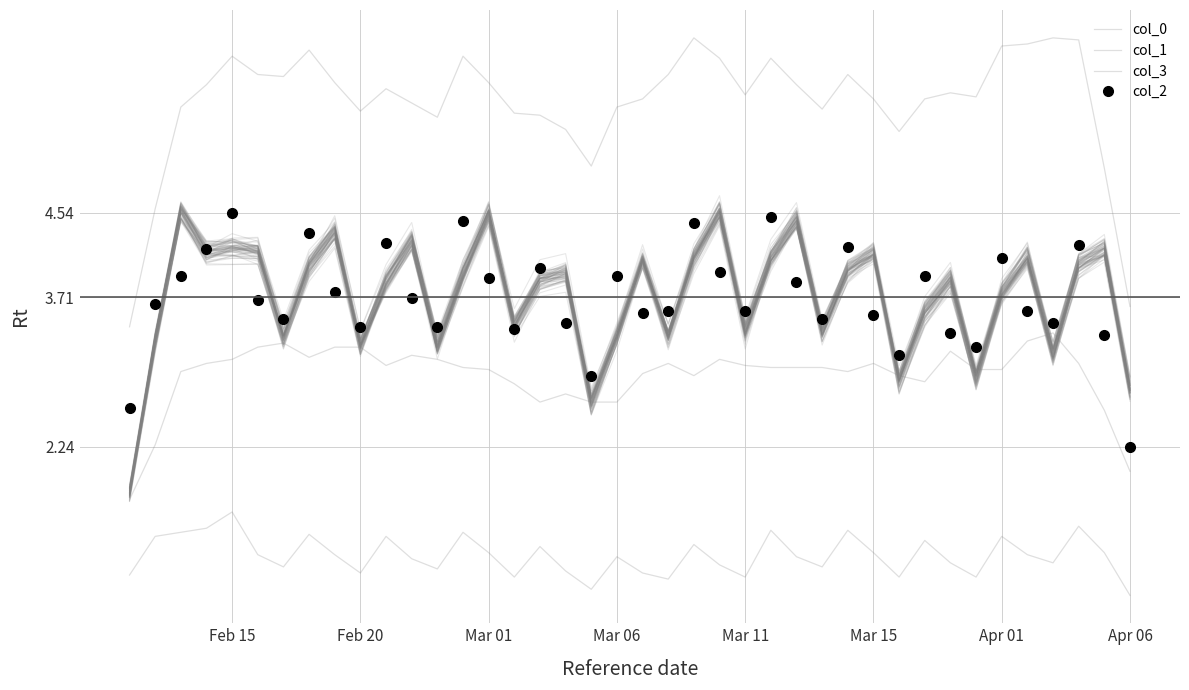

In col_0, how many points are higher than both neighbors (excluding endpoints)?

9